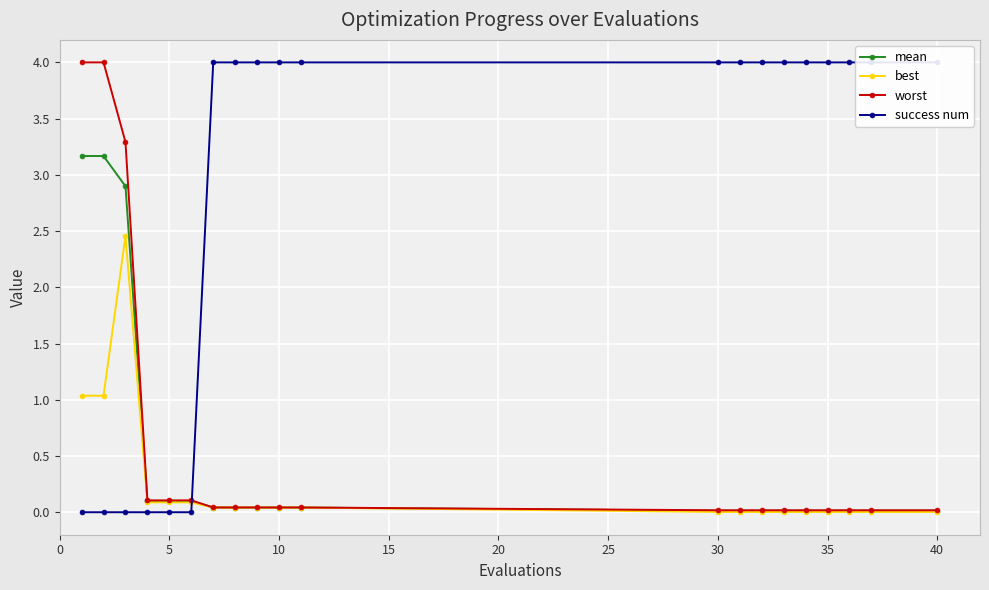

The mean series shows 0.0 at 30. True or false?

True